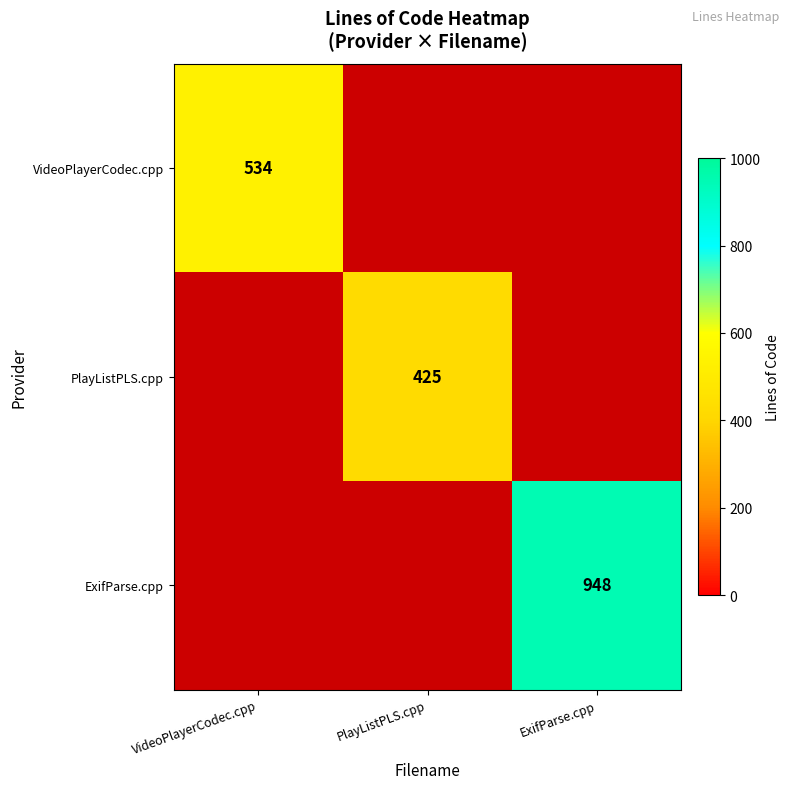

True or false: ExifParse.cpp has a value of 948 at ExifParse.cpp.

True